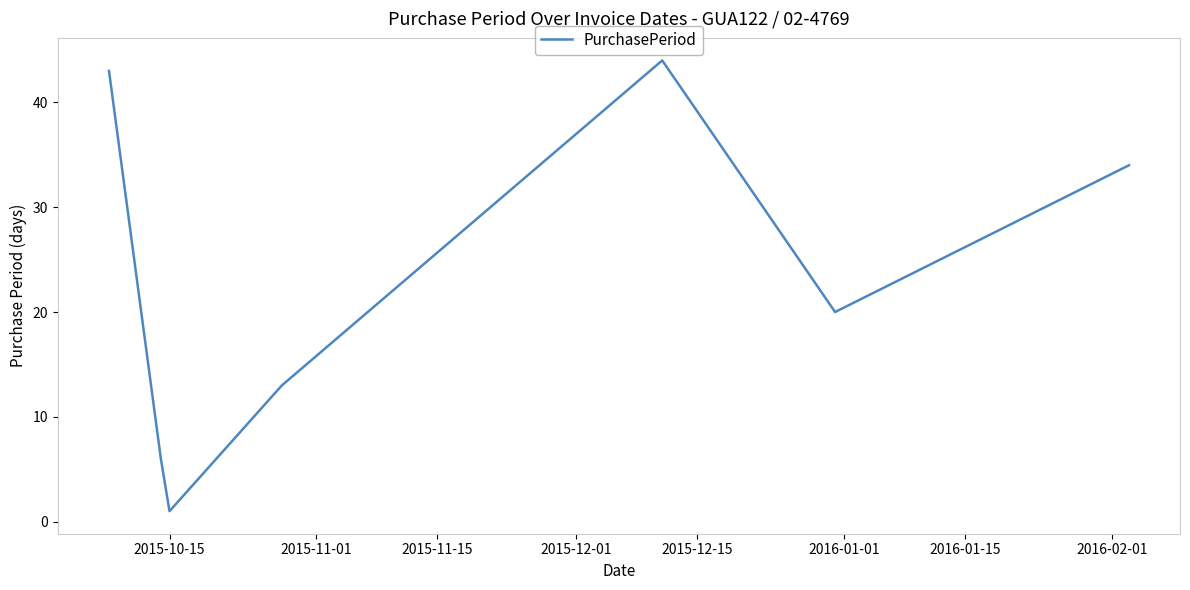

How many categories are shown in the chart?

7